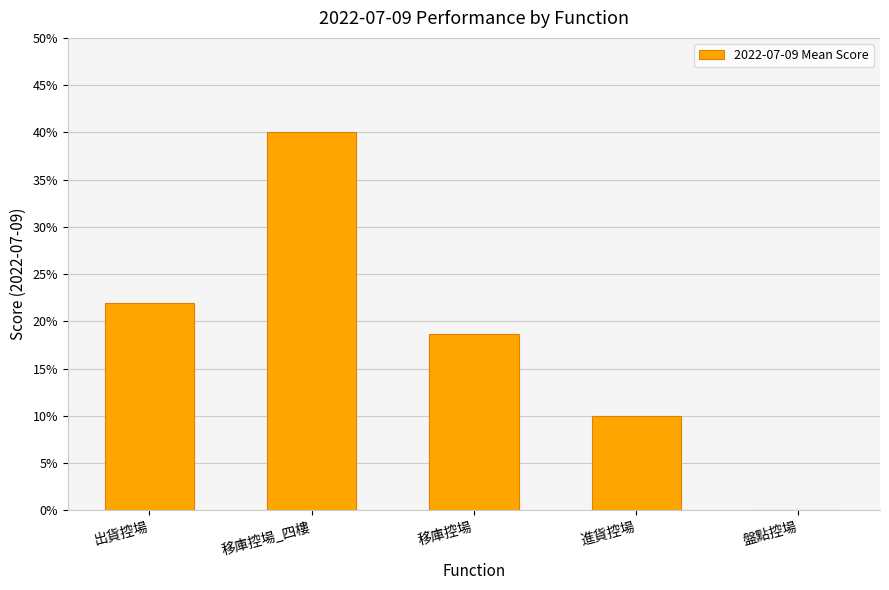

What is the label of the 3rd bar from the right?

移庫控場